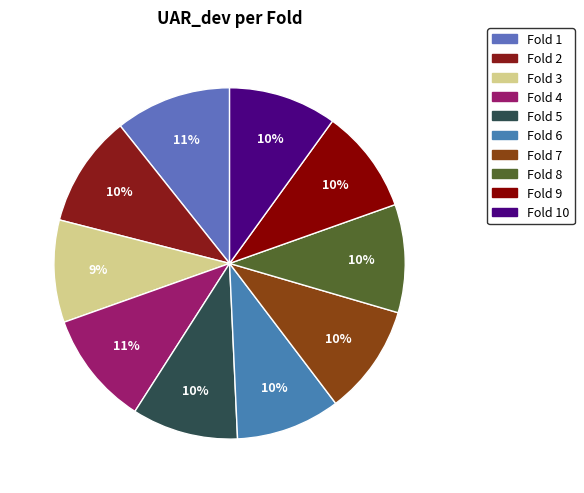

To the nearest percent, what portion does Fold 7 represent?

10%